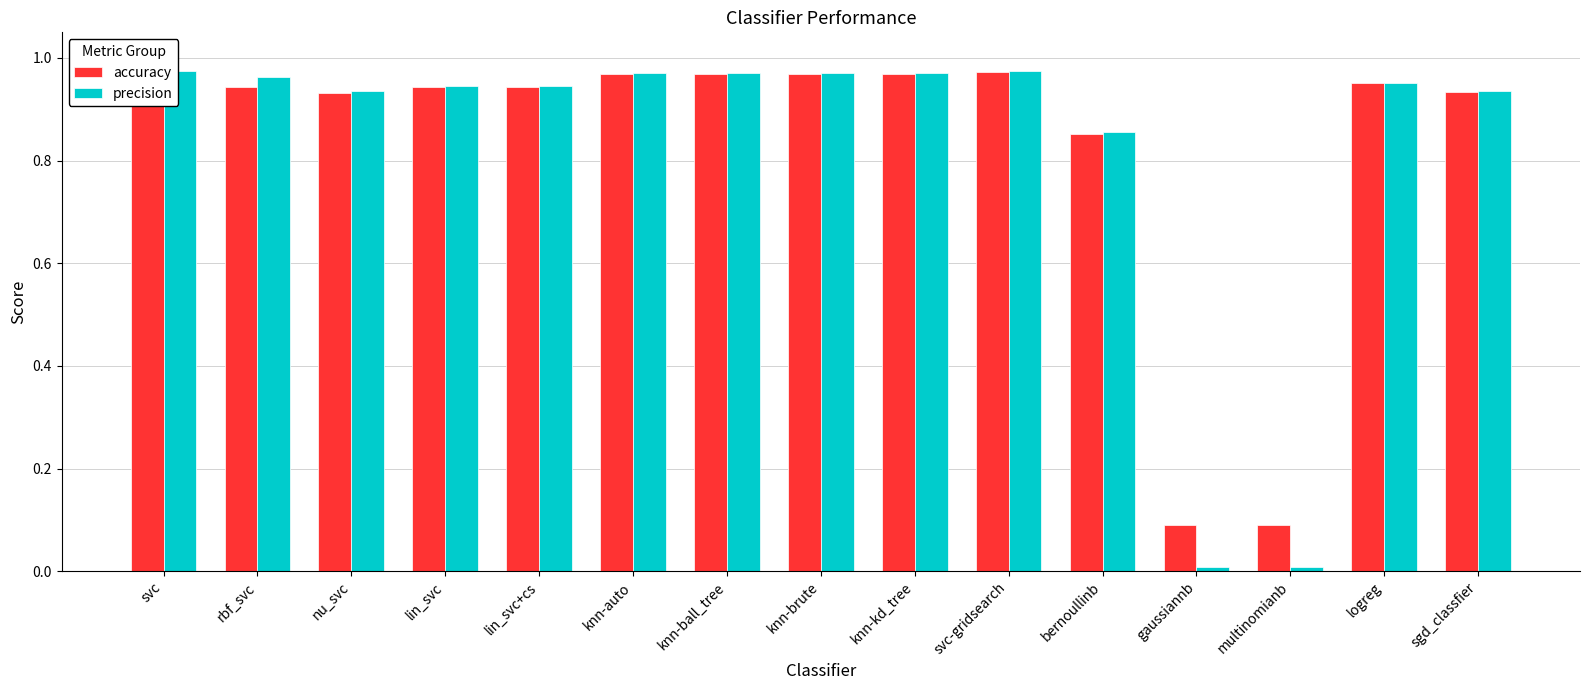

What value does the accuracy series have at lin_svc+cs?

0.9